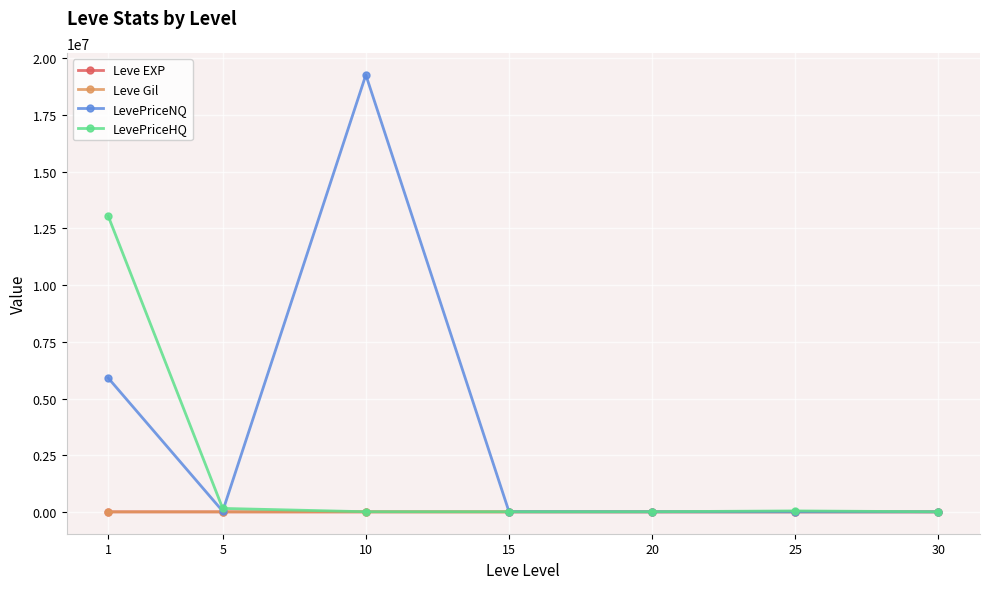

Which series has the largest range (max minus min)?

LevePriceNQ